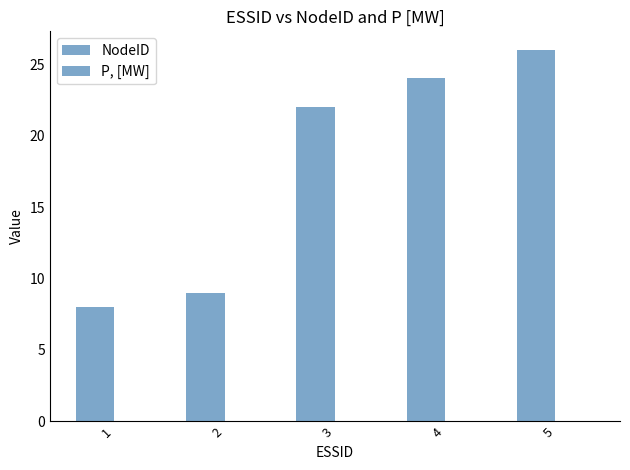

At which category does the chart reach its peak across all series?

5